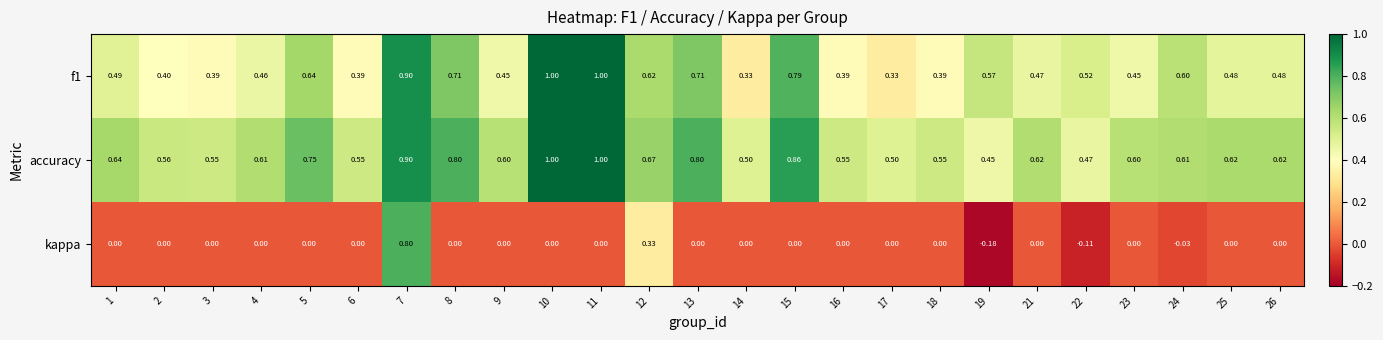

Is the value of f1 at 24 greater than the value of accuracy at 11?

No